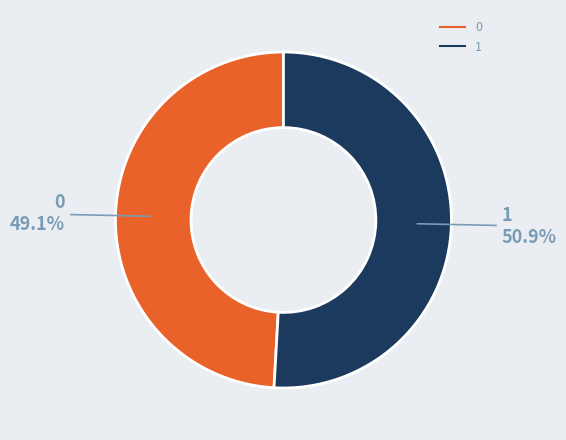

Do 0 and 1 together represent more than half of the pie?

Yes